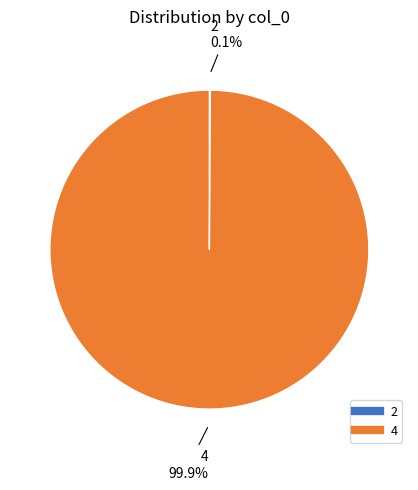

Which category has the biggest portion of the pie?

4